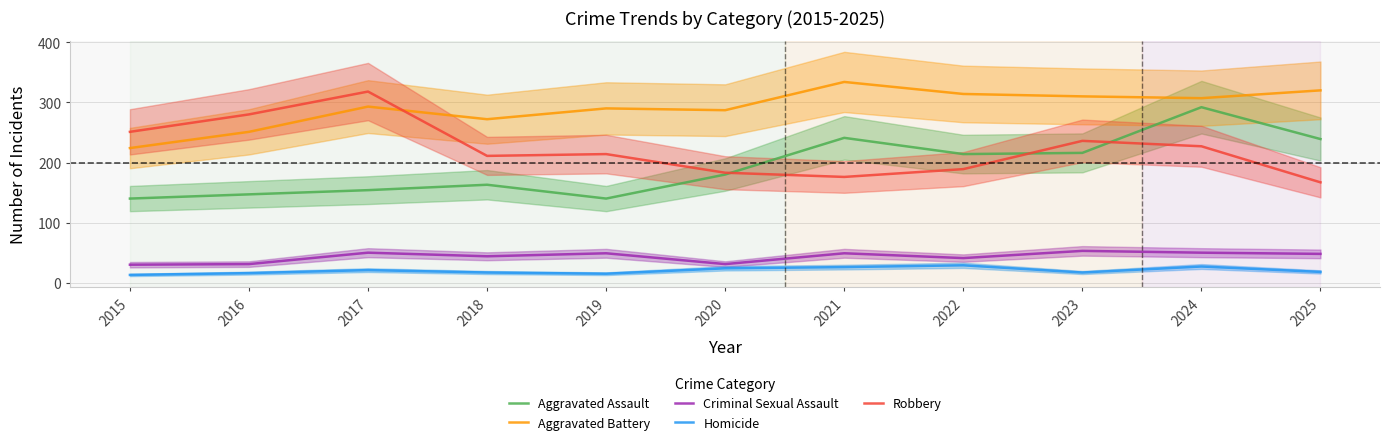

At 2023, list the series in order from largest to smallest.

Aggravated Battery, Robbery, Aggravated Assault, Criminal Sexual Assault, Homicide